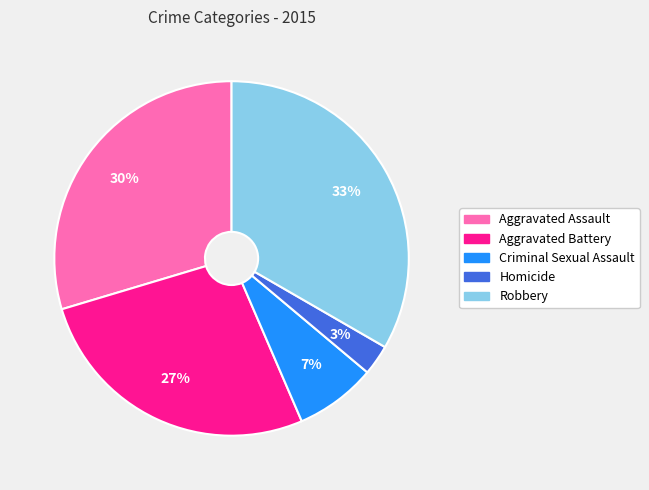

The Robbery slice represents 26% of the pie. True or false?

False